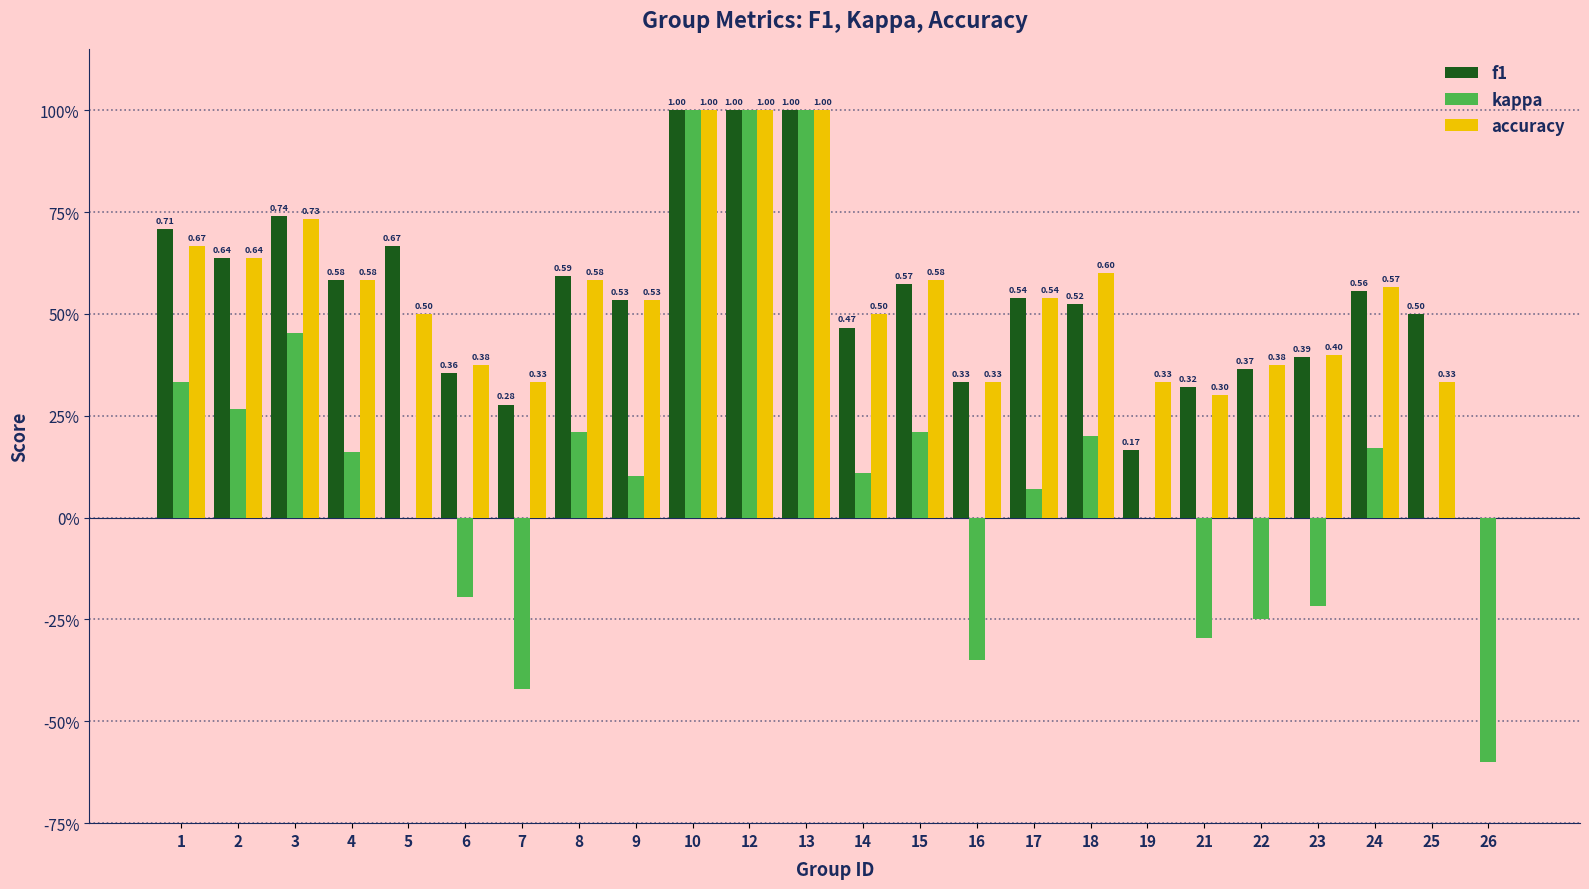

Which series changed the most between 8 and 17?

kappa